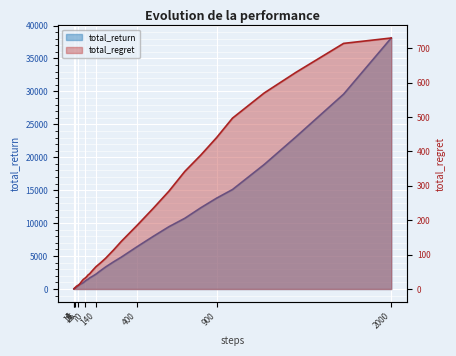

How many lines are shown in the chart?

2